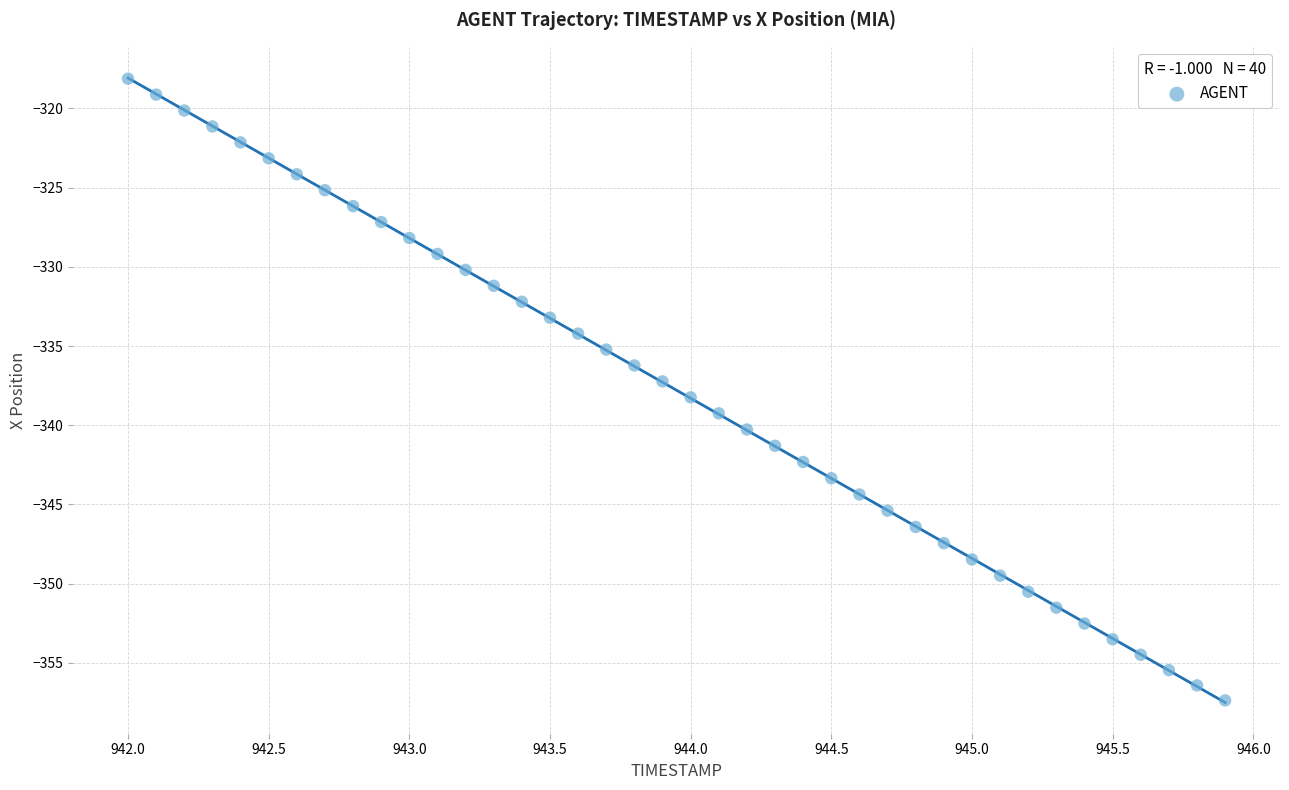

What is the range of Y values (max minus min)?

39.3